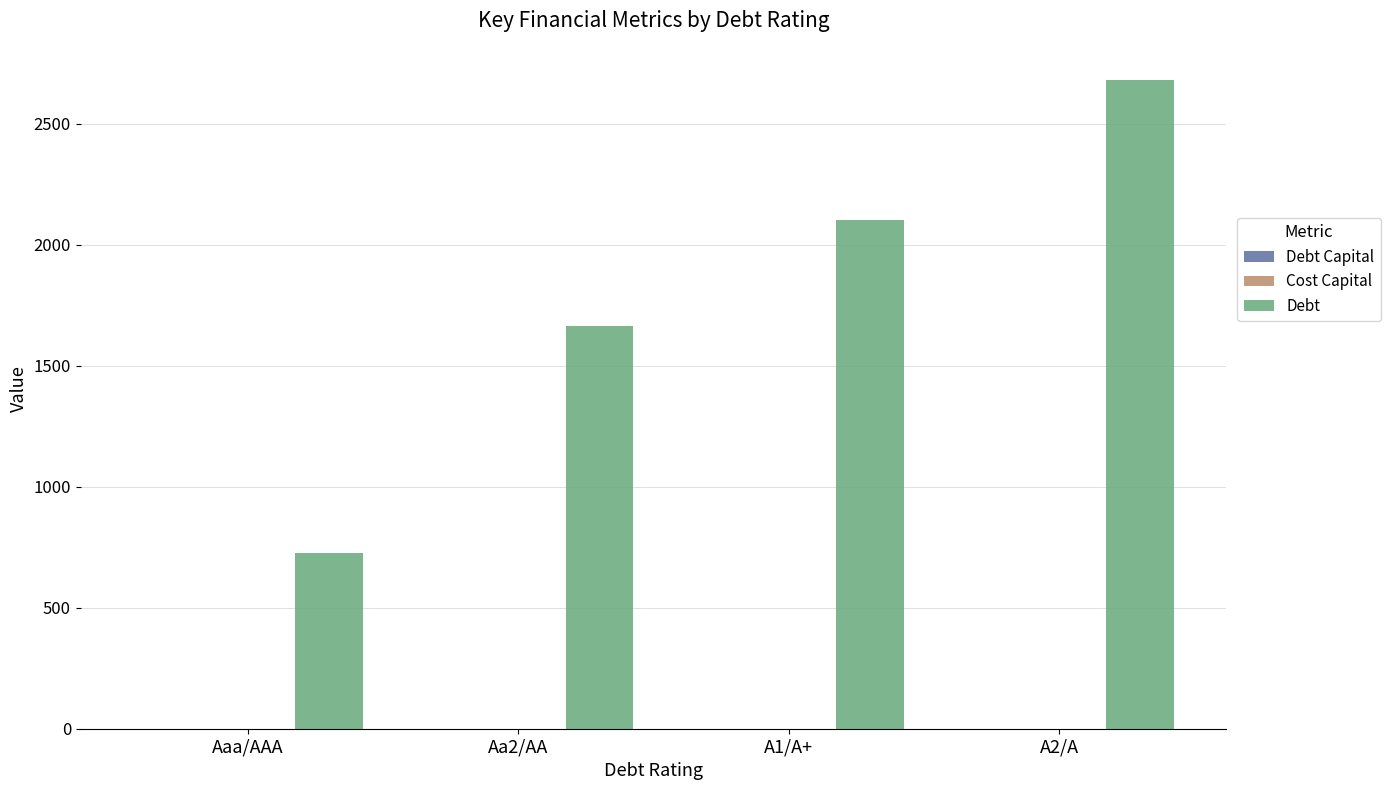

Which series changed the most between Aa2/AA and A1/A+?

Debt